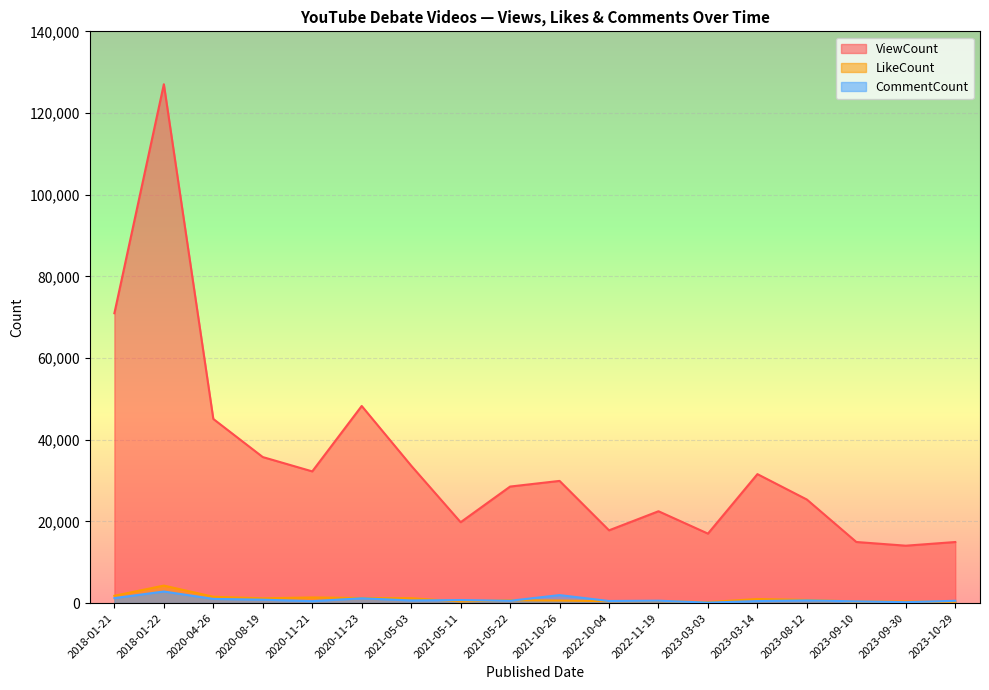

How many series are shown in this chart?

3